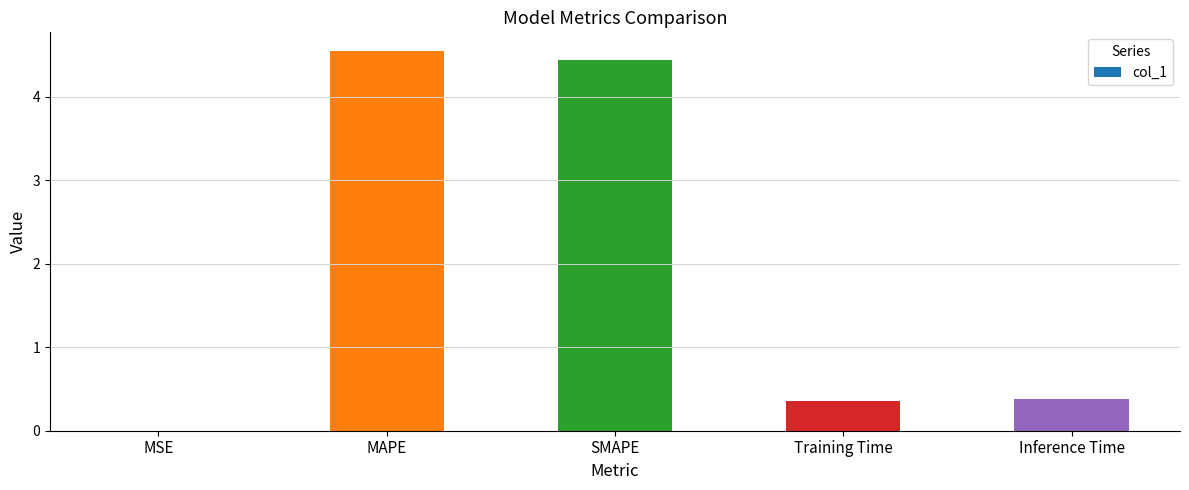

The chart shows a value of 0.1 at Training Time. True or false?

False